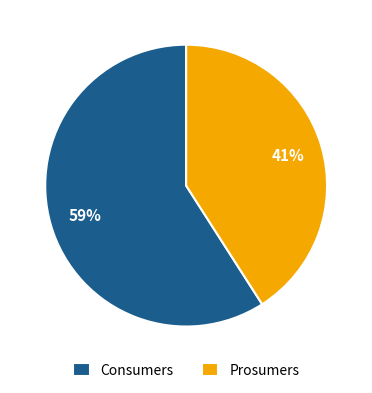

True or false: Consumers accounts for 65% of the total.

False